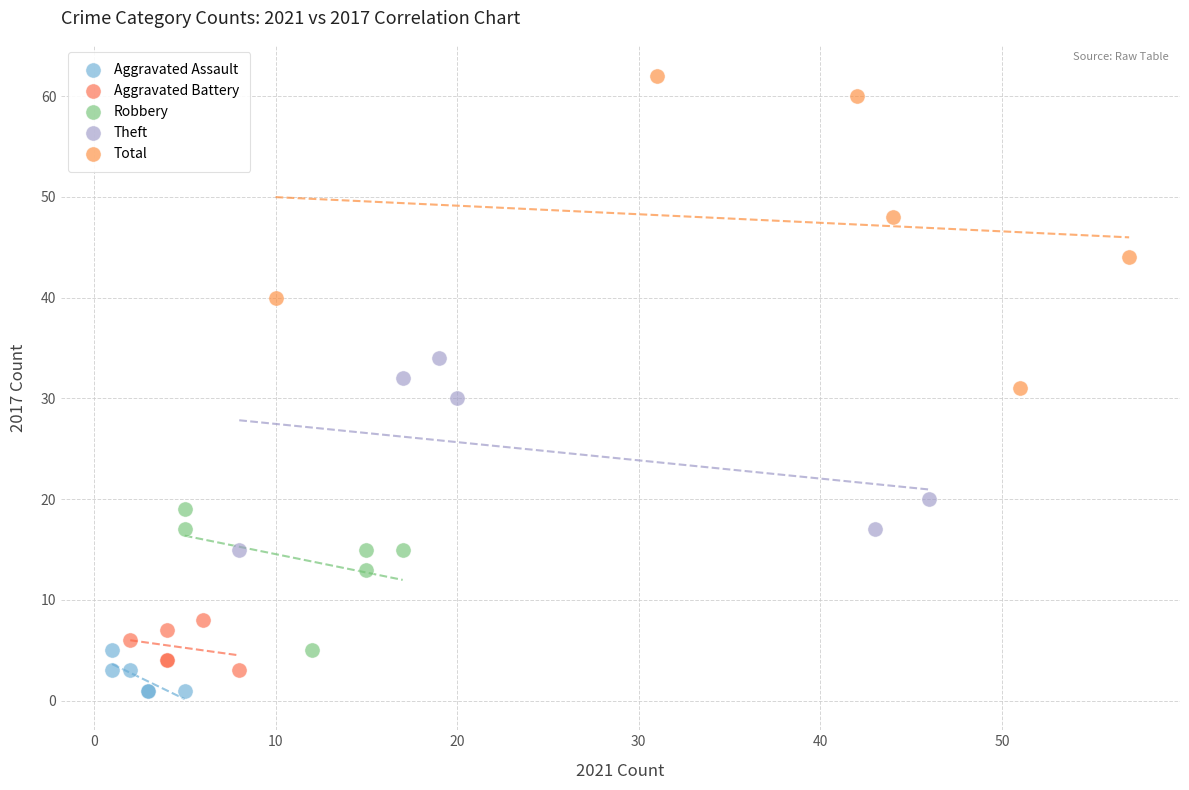

Which series has the largest Y range (max minus min)?

Total